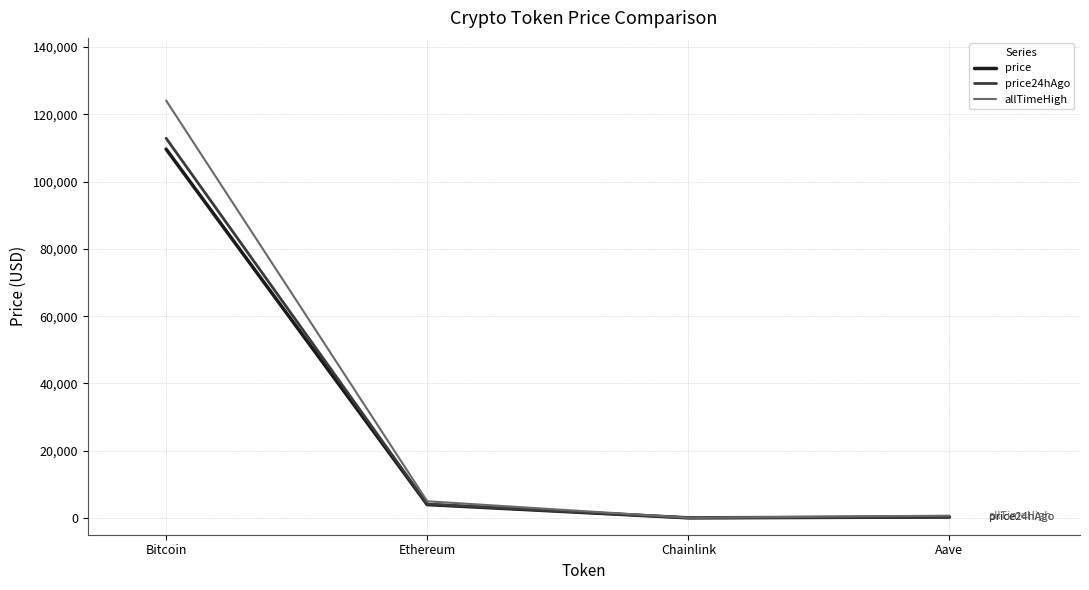

What is the approximate value of price24hAgo at Bitcoin?

112905.0